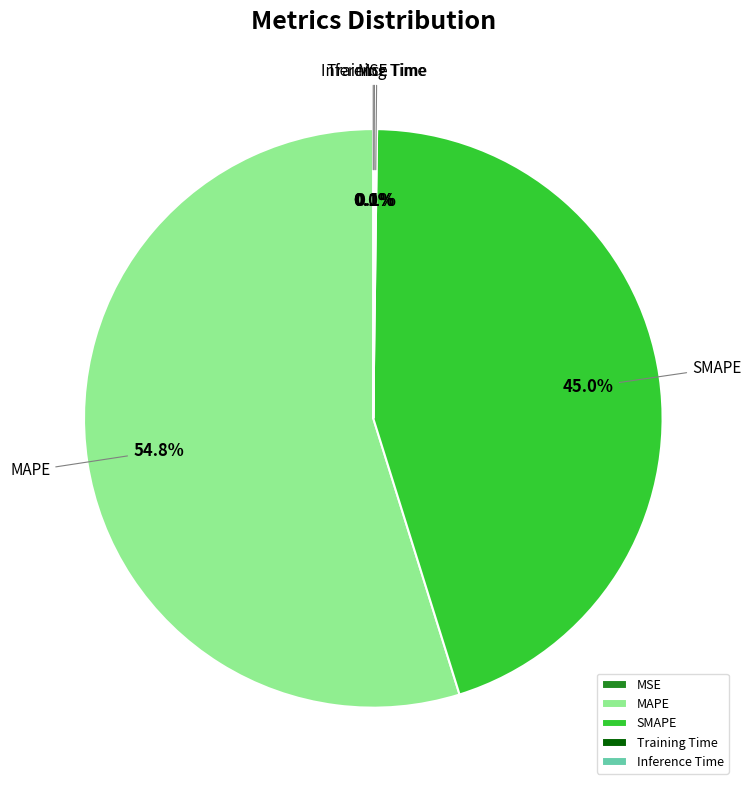

How much of the chart is everything except MAPE?

45.2%